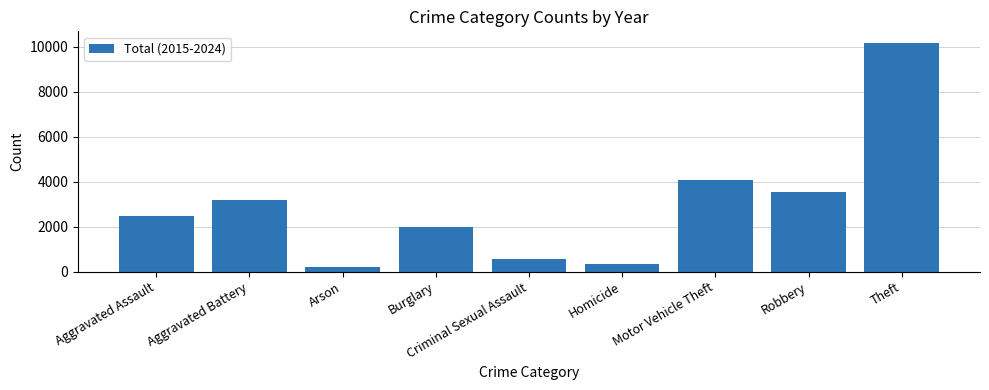

What is the label of the 6th bar from the right?

Burglary